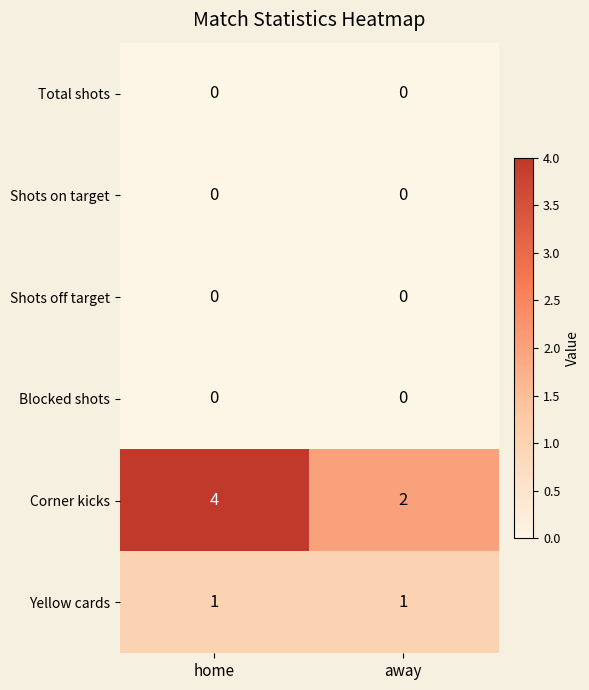

Between home and away, which series saw the biggest shift?

Corner kicks